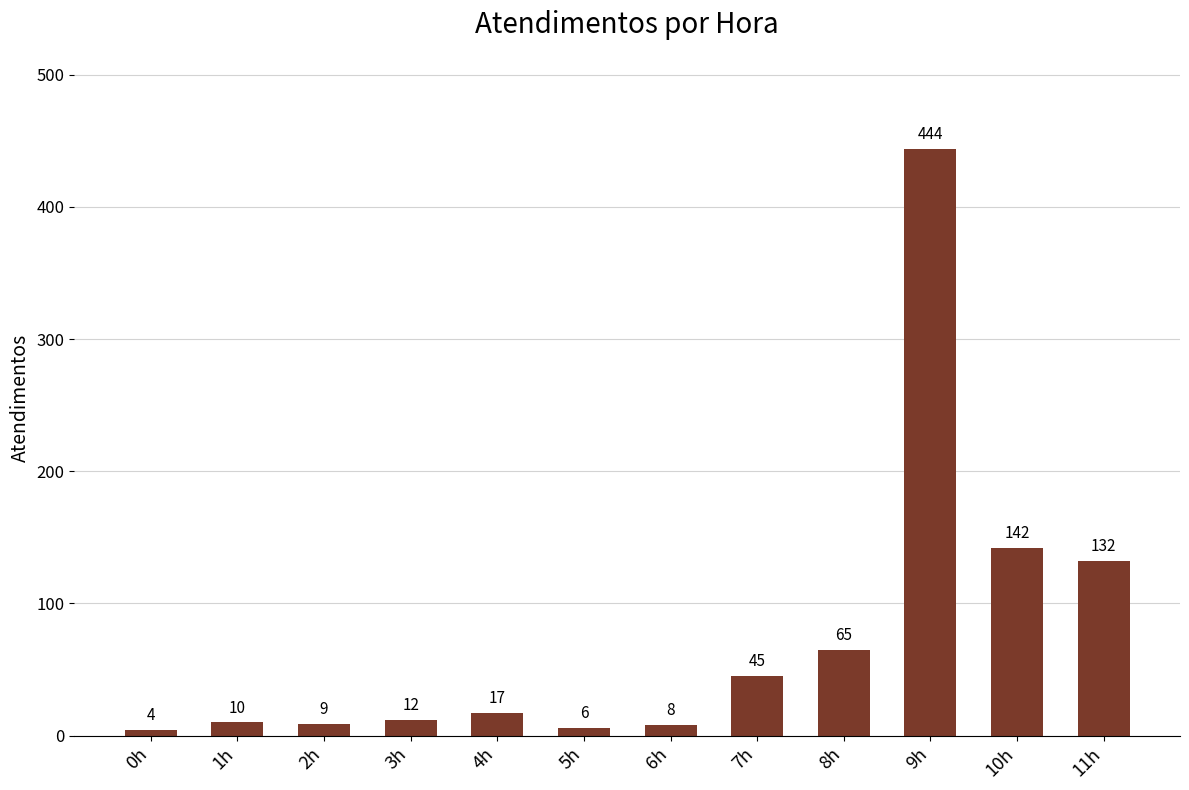

What is the label of the 4th bar from the right?

8h